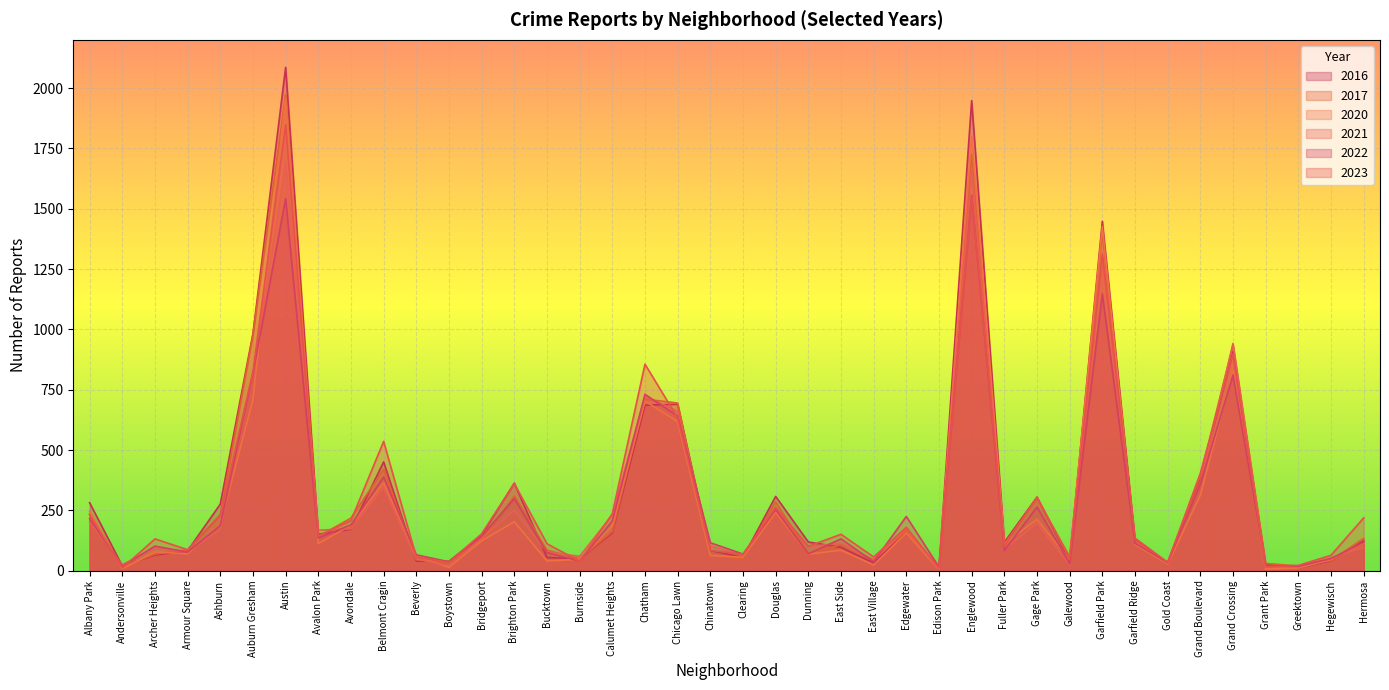

How many categories are shown in the chart?

40